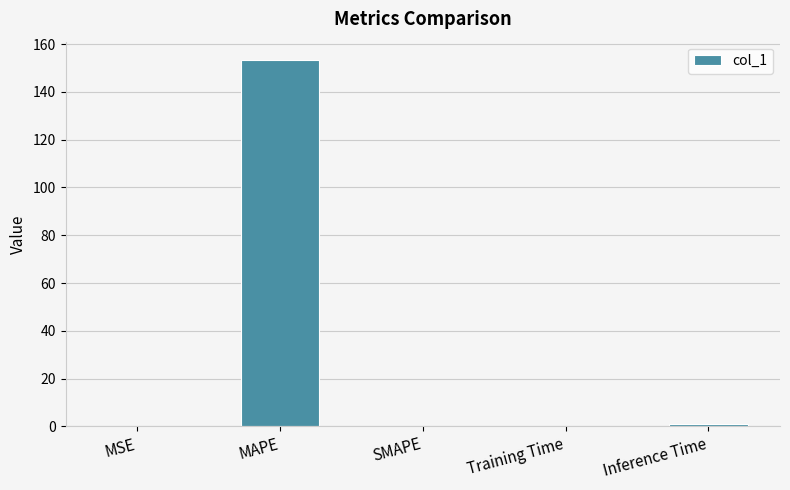

What is the difference between the values at SMAPE and Inference Time?

0.9